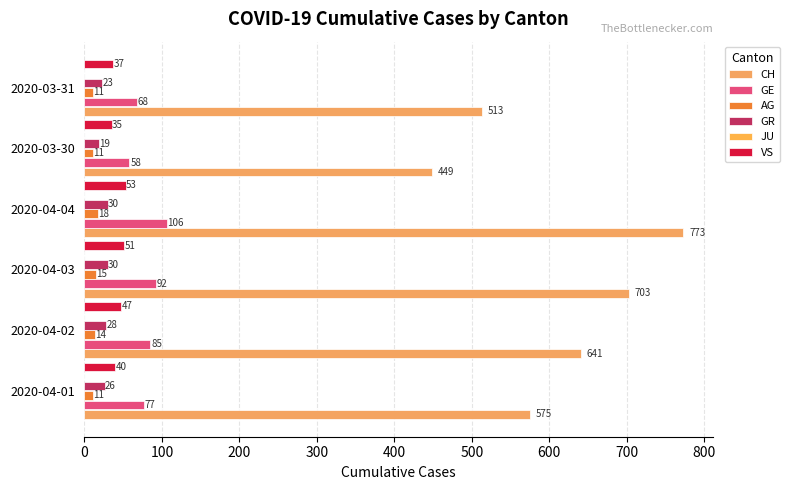

What is the highest value of the GE series?

106